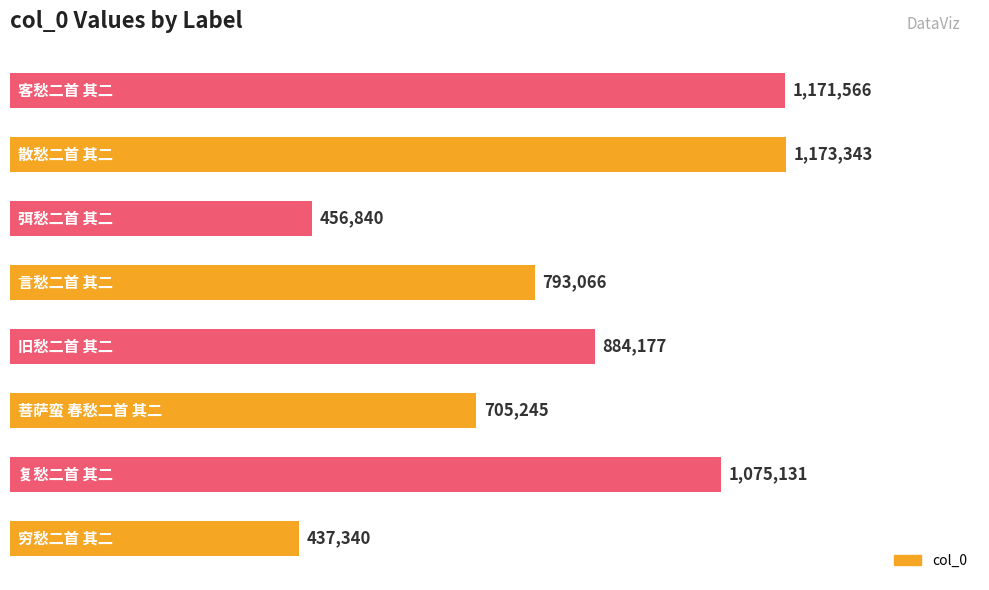

What is the maximum value shown in the chart?

1173343